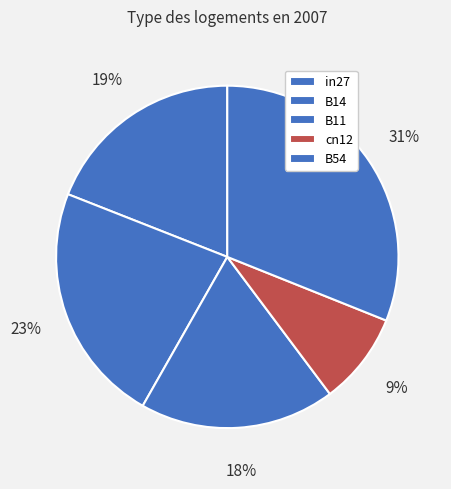

What portion of the pie excludes B54?

68.9%